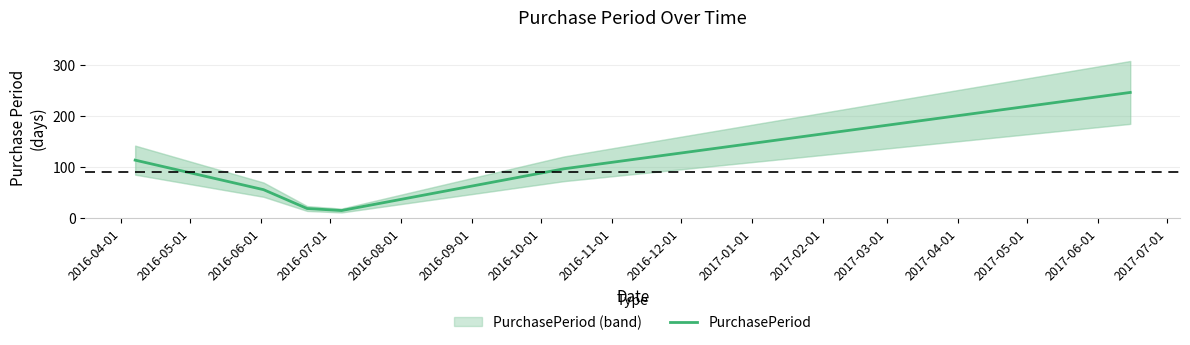

What is the highest value of the PurchasePeriod series?

247